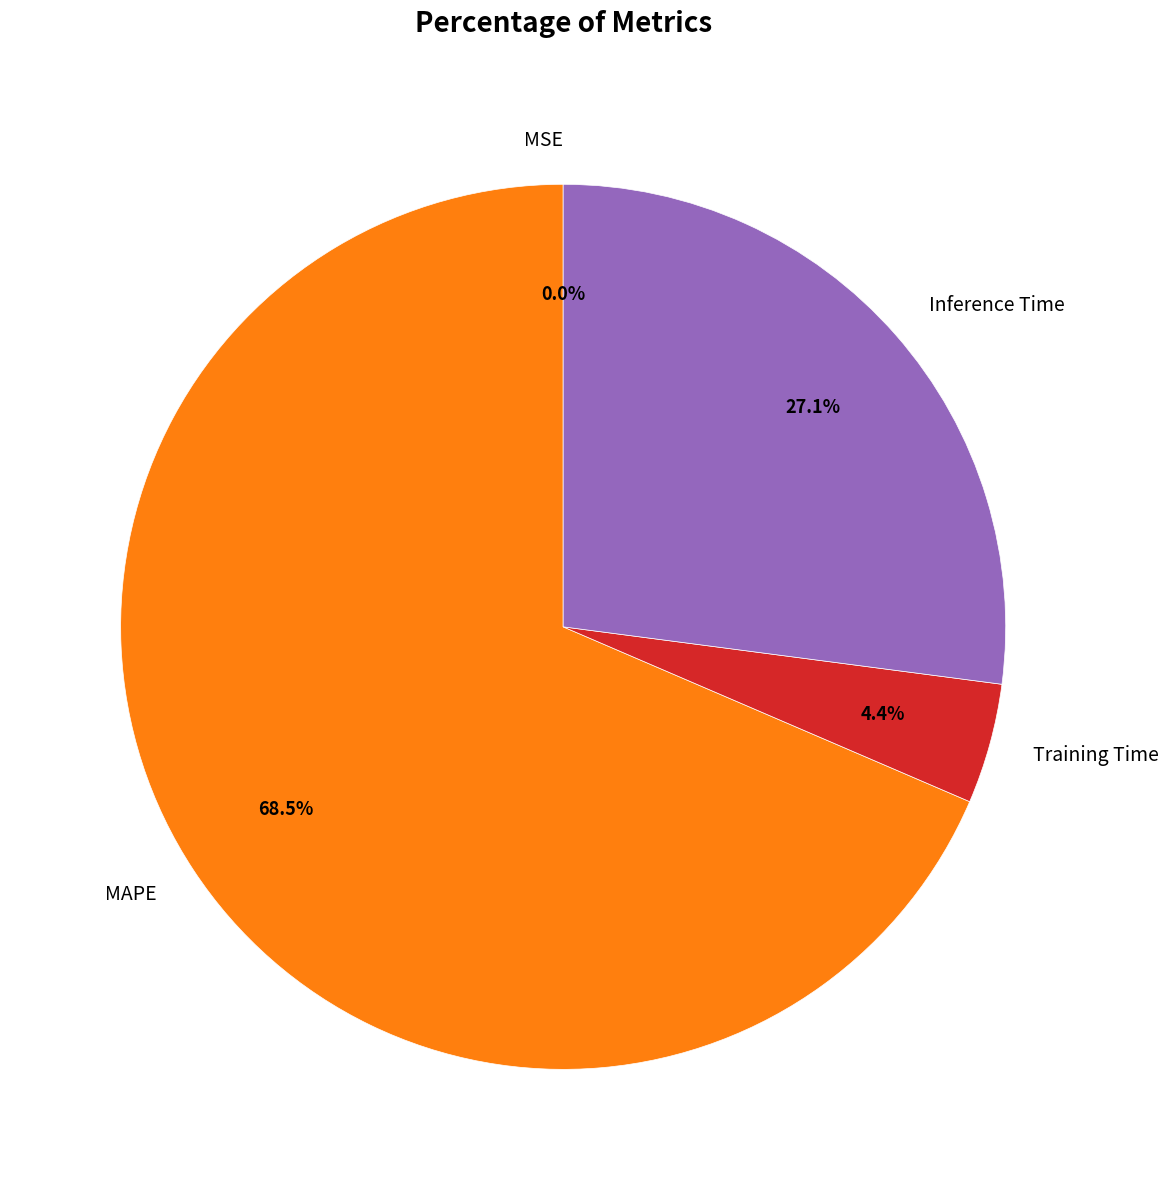

Does MAPE account for over 50% of the chart?

Yes